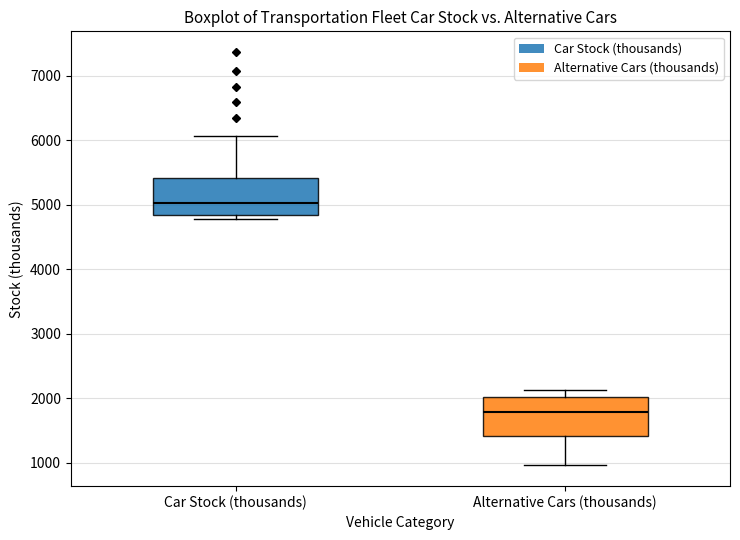

Where is the upper edge of the box for Alternative Cars (thousands) on the y-axis? The values are not printed on the chart, so give them approximately, as read against the axis.

2000